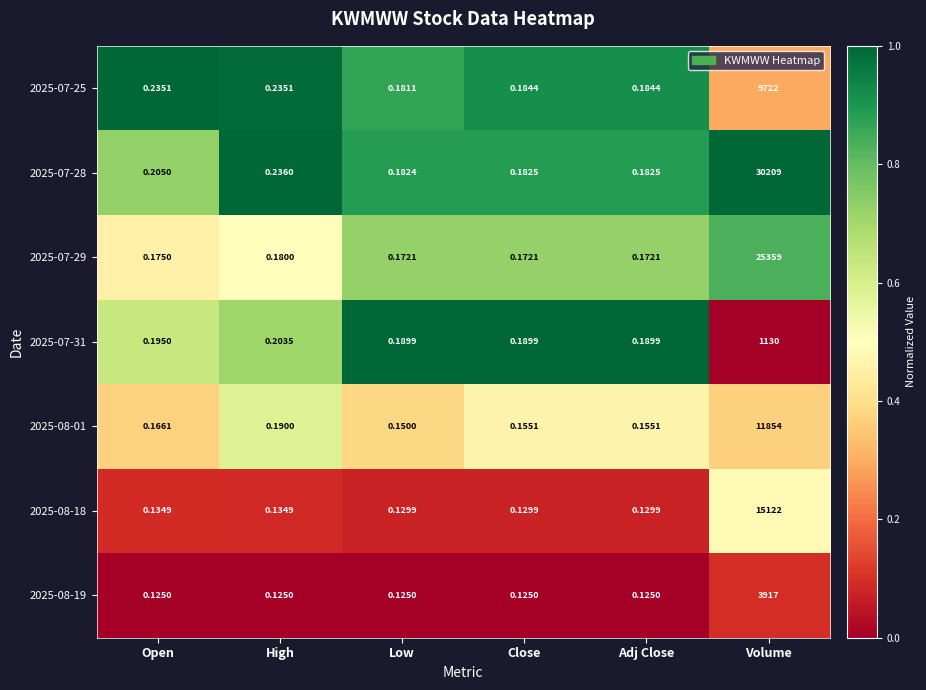

Which series has the largest total across all categories?

2025-07-28